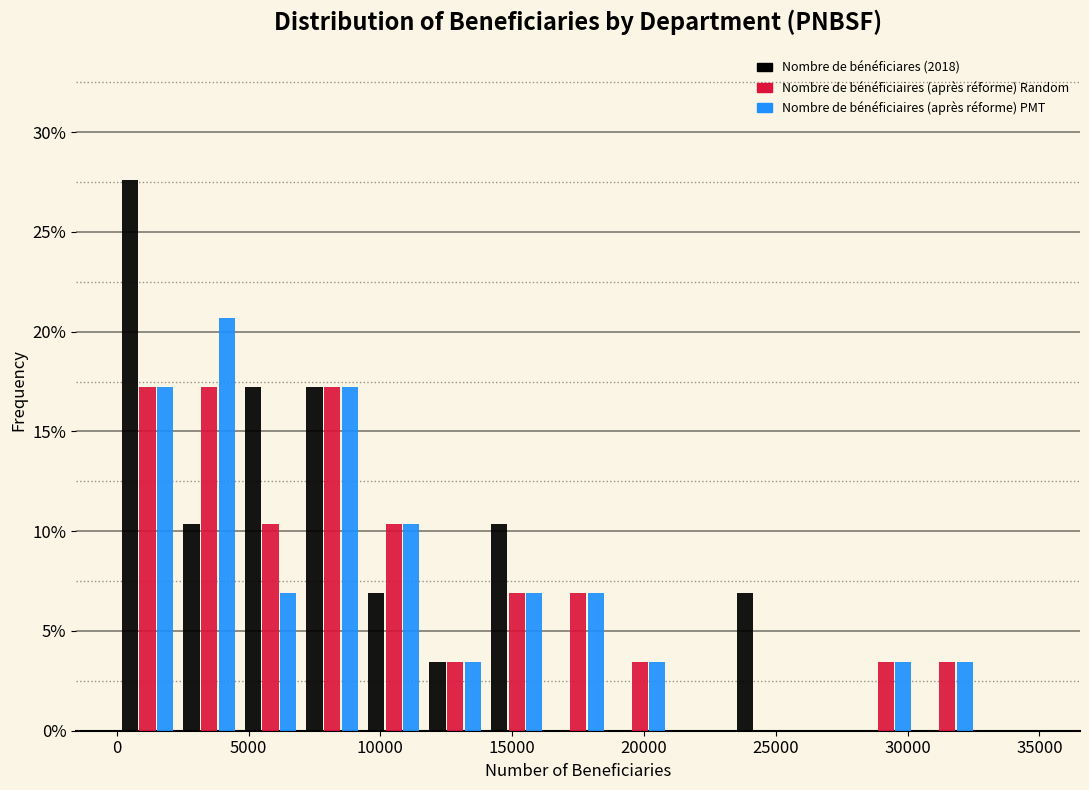

What is the height of the Nombre de bénéficiaires (après réforme) Random bar covering 9500 to 11500 on the x-axis? Neither the bar edges nor the heights are printed on the chart, so give them approximately, as read against the axes.

10.5